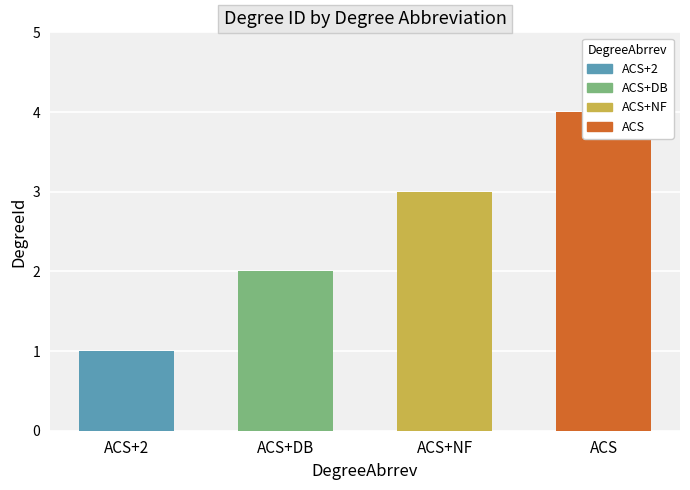

The value at ACS+NF is 3. True or false?

True